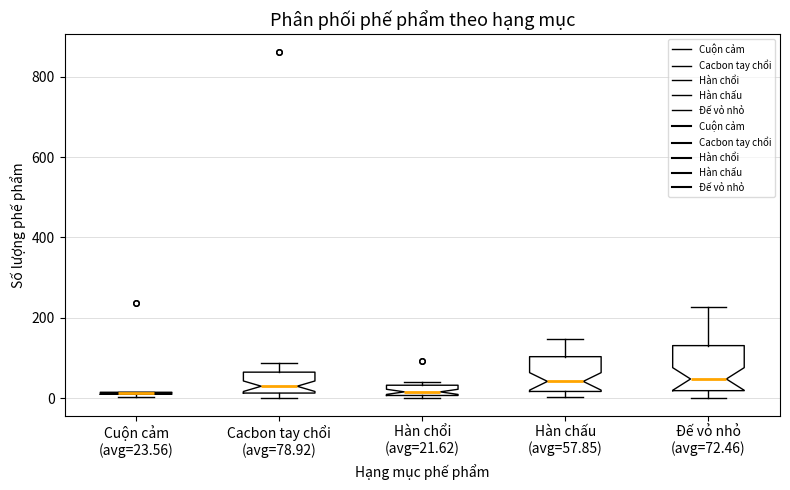

Comparing the boxes themselves (not the whiskers), which one is the tallest?

Đế vỏ nhỏ (avg=72.46)